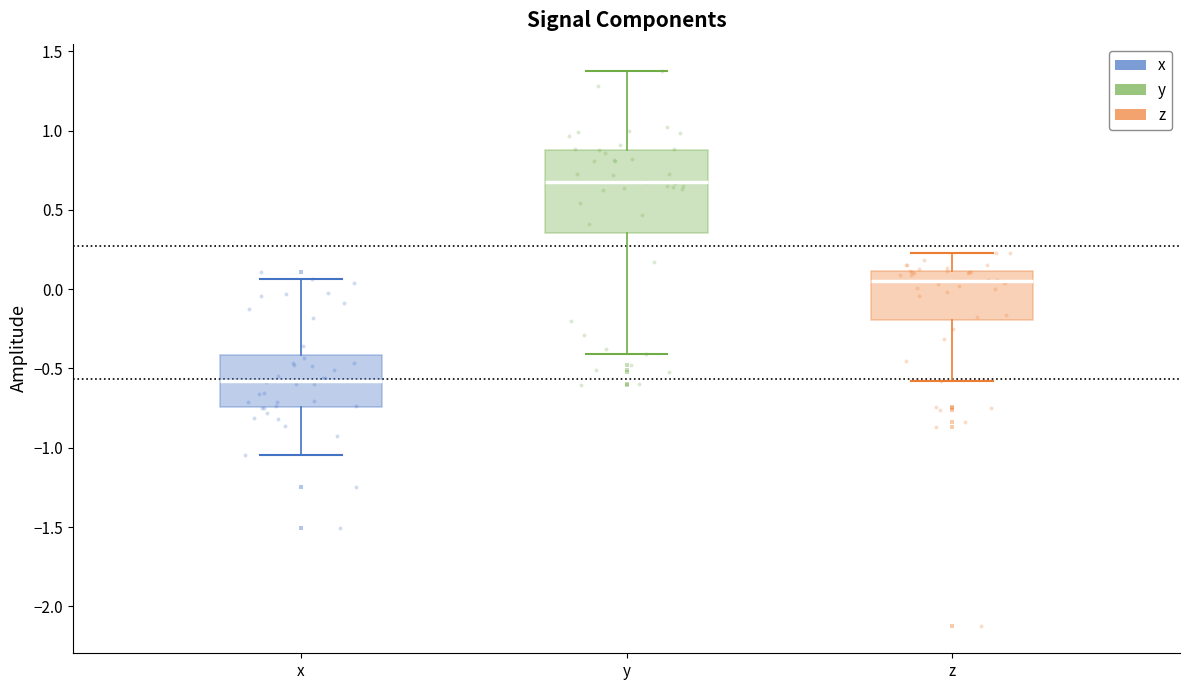

Reading left to right, read every box against the y-axis: the position of its median line, the range the box covers, and the ends of its whiskers. The values are not printed on the chart, so give them approximately, as read against the axis.

x: median -0.60, box -0.75 to -0.40, whiskers -1.05 to 0.05
y: median 0.65, box 0.35 to 0.90, whiskers -0.40 to 1.35
z: median 0.05, box -0.20 to 0.10, whiskers -0.60 to 0.25